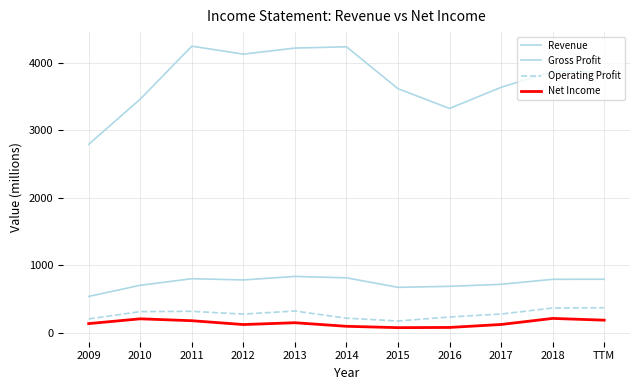

Which category has the lowest value in the Revenue series?

2009